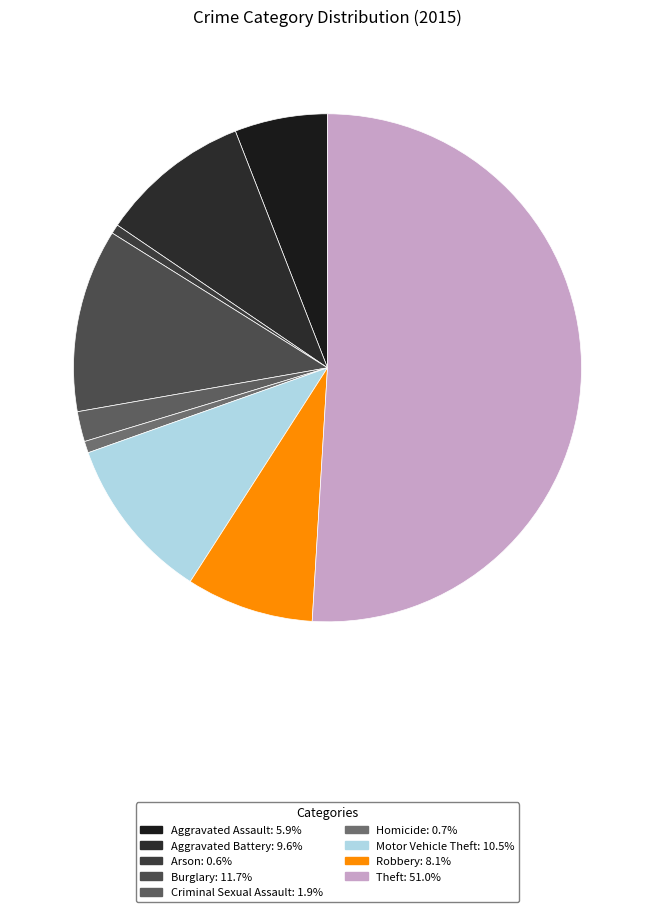

Which slice is the largest?

Theft